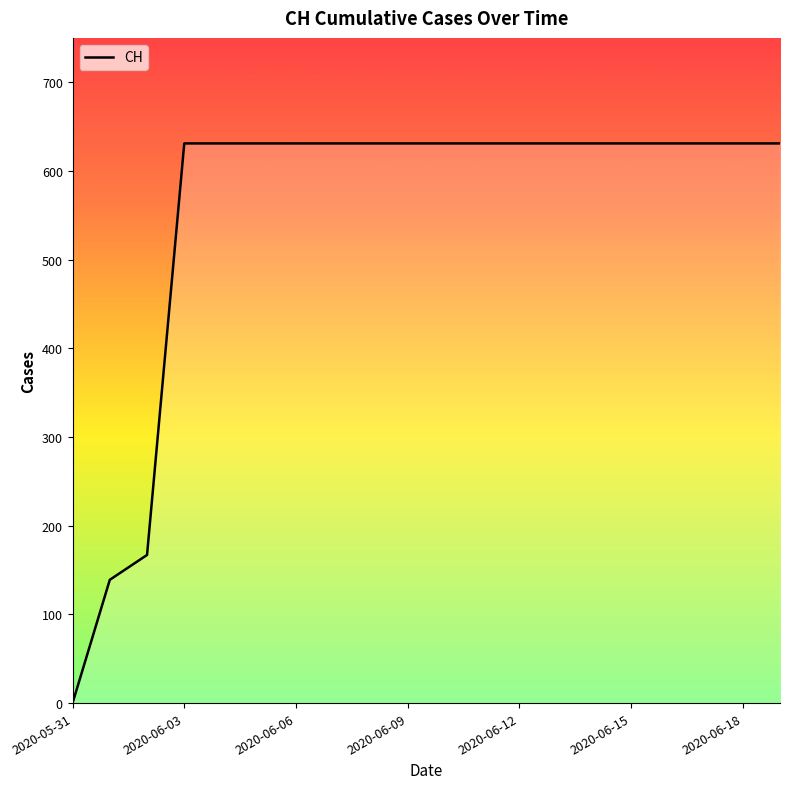

What is the maximum value shown in the chart?

631